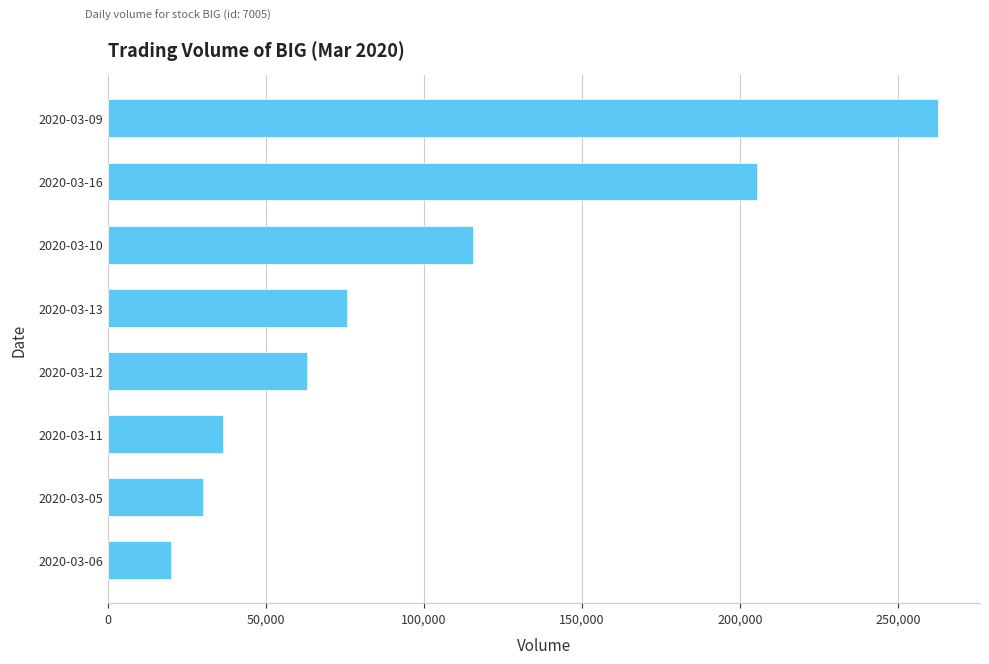

How many bars are there in total?

8